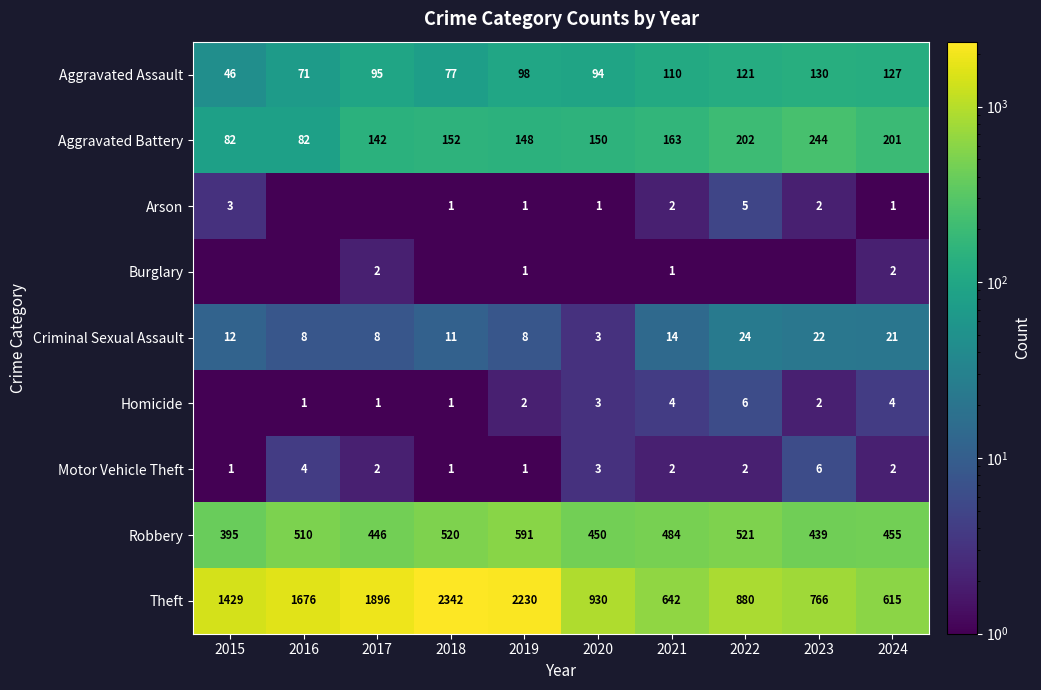

How many data points does each series have?

10